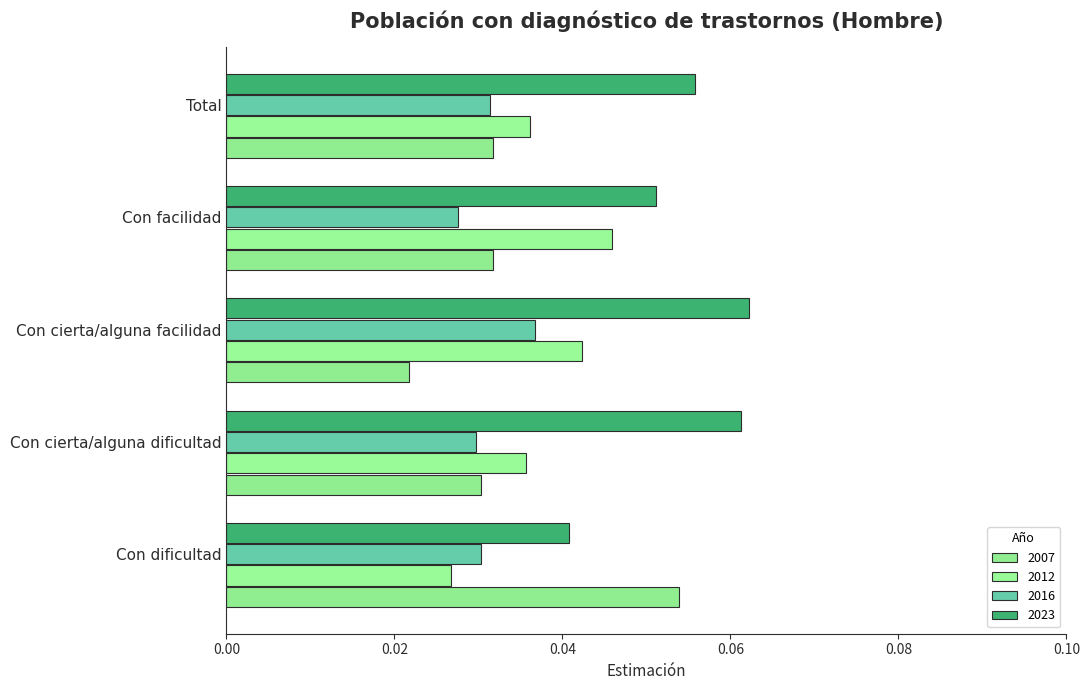

Which series has the largest total across all categories?

2023